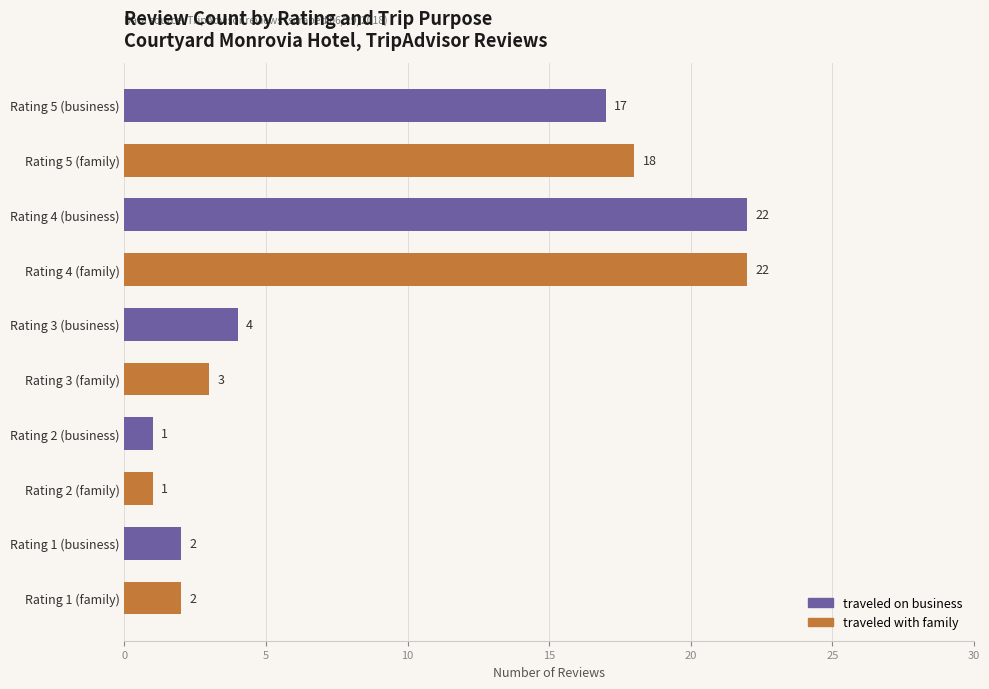

What is the greatest value displayed?

22